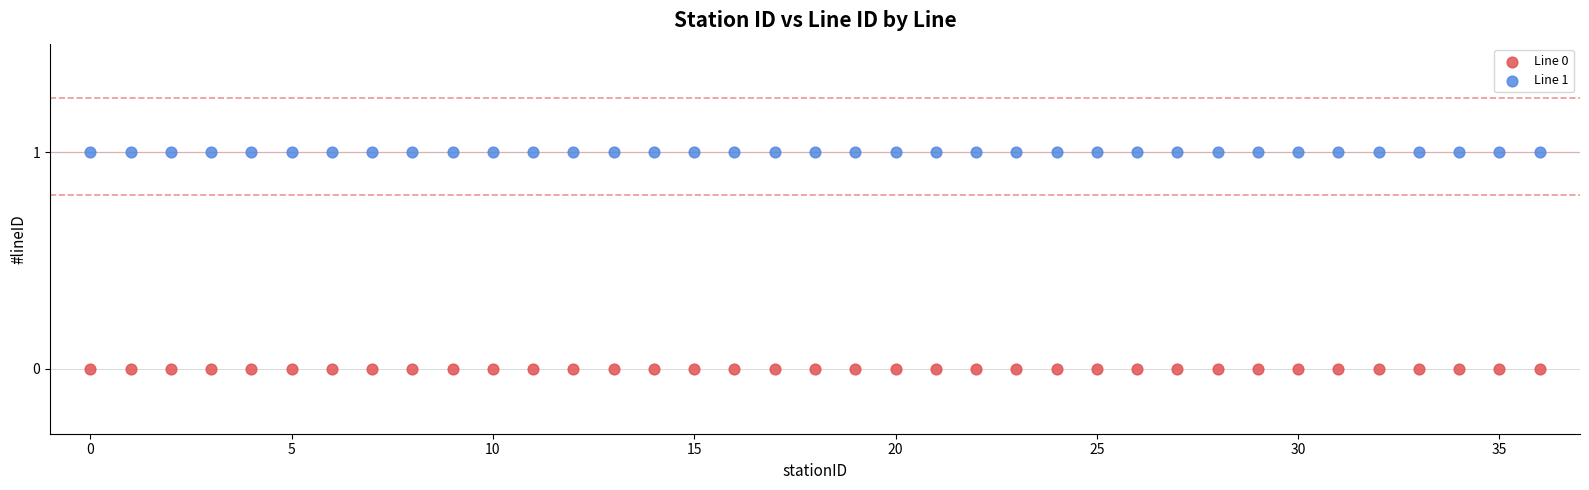

Which series contains the lowest Y value?

Line 0